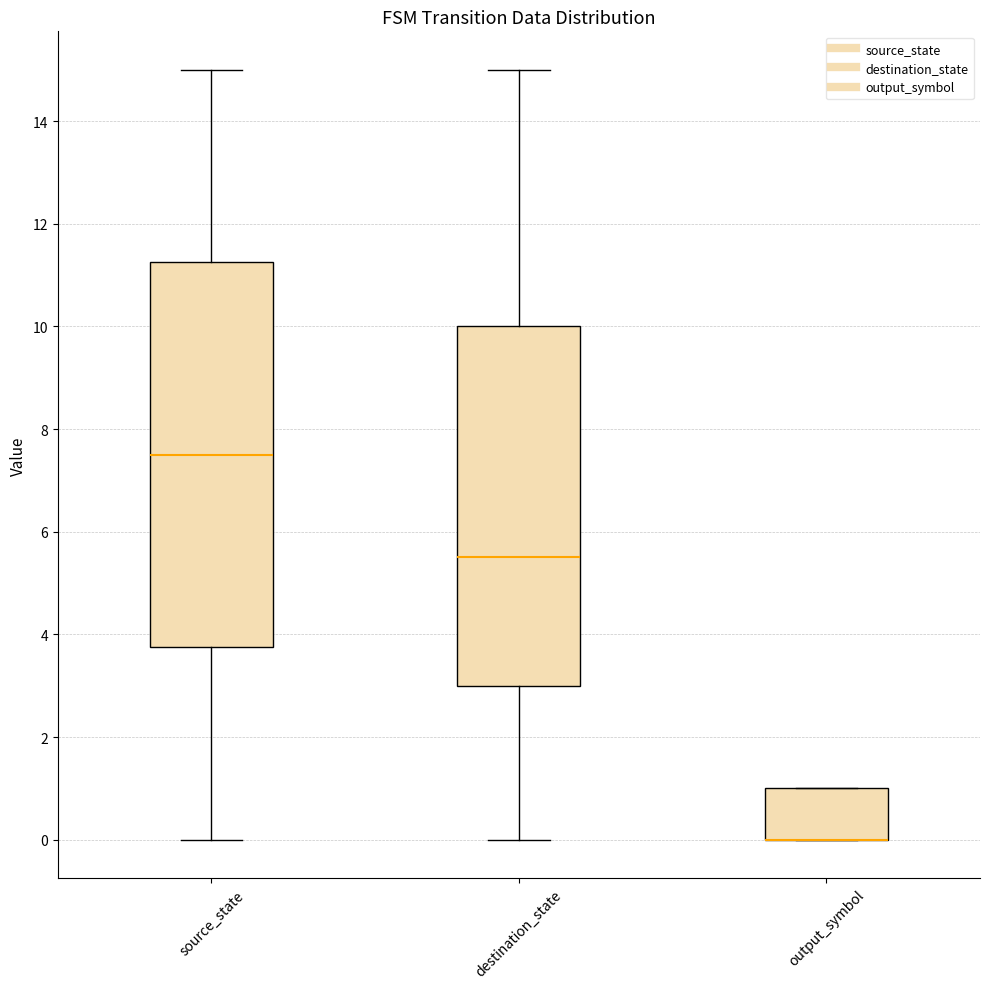

Reading left to right, transcribe this box plot: for each box, give where its median line is, the range the box spans, and where its two whiskers end, as read against the y-axis. The values are not printed on the chart, so give them approximately, as read against the axis.

source_state: median 7.6, box 3.8 to 11.2, whiskers 0.0 to 15.0
destination_state: median 5.6, box 3.0 to 10.0, whiskers 0.0 to 15.0
output_symbol: median 0.0 (drawn on the box's lower edge), box 0.0 to 1.0, whiskers 0.0 to 1.0